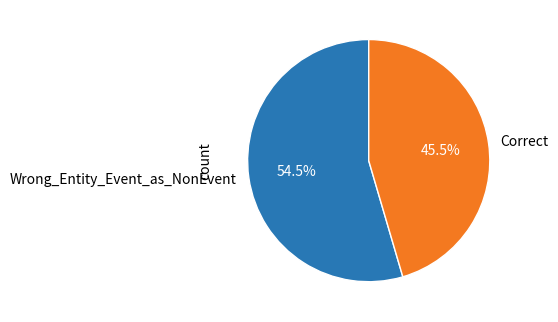

Does Wrong_Entity_Event_as_NonEvent represent more than half of the total?

Yes